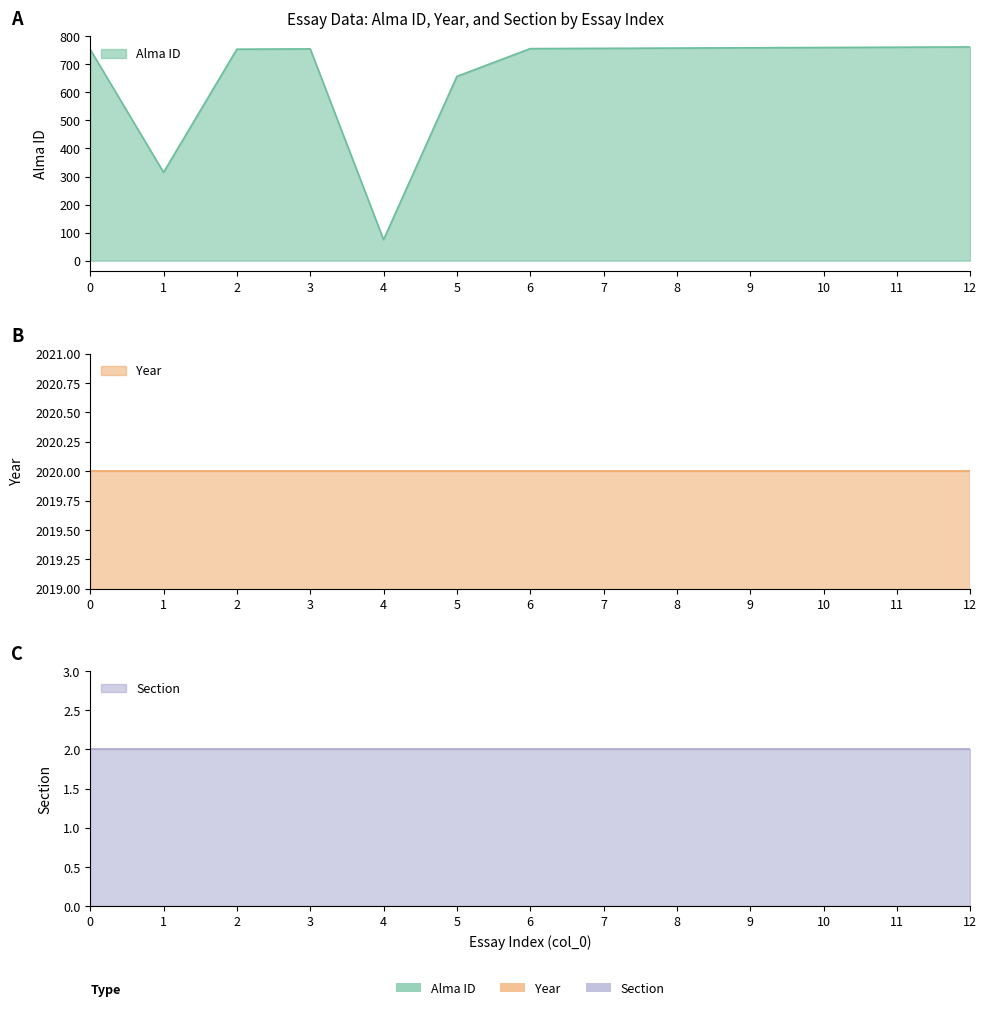

Does the chart display data point markers on the line(s)?

No